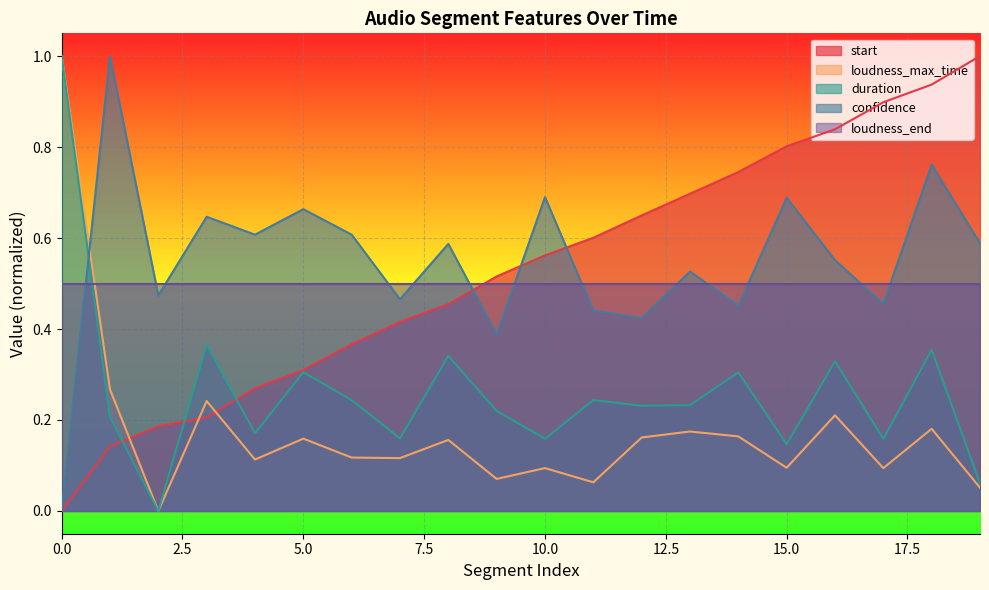

What is the difference between the maximum and second lowest values in the duration series?

0.9